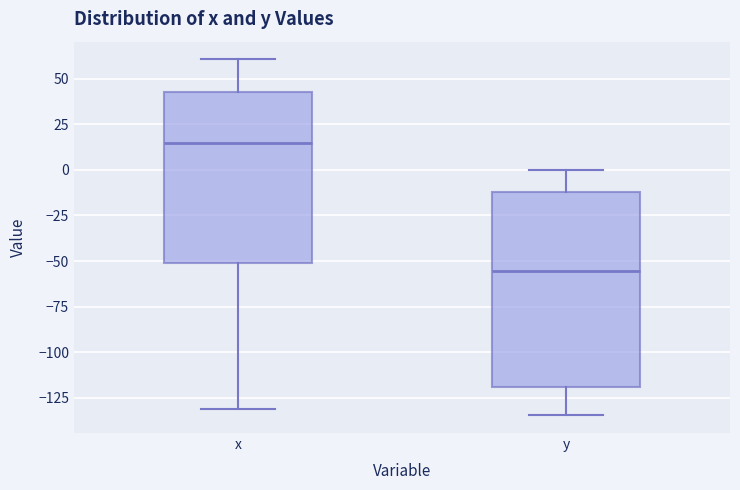

Where does the median line of the box for y sit on the y-axis? The values are not printed on the chart, so give them approximately, as read against the axis.

-55